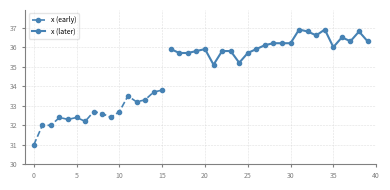

Reading left to right, what are all the values shown in this chart?

31.0	32.0	32.0	32.4	32.3	32.4	32.2	32.7	32.6	32.4	32.7	33.5	33.2	33.3	33.7	33.8	35.9	35.7	35.7	35.8	35.9	35.1	35.8	35.8	35.2	35.7	35.9	36.1	36.2	36.2	36.2	36.9	36.8	36.6	36.9	36.0	36.5	36.3	36.8	36.3